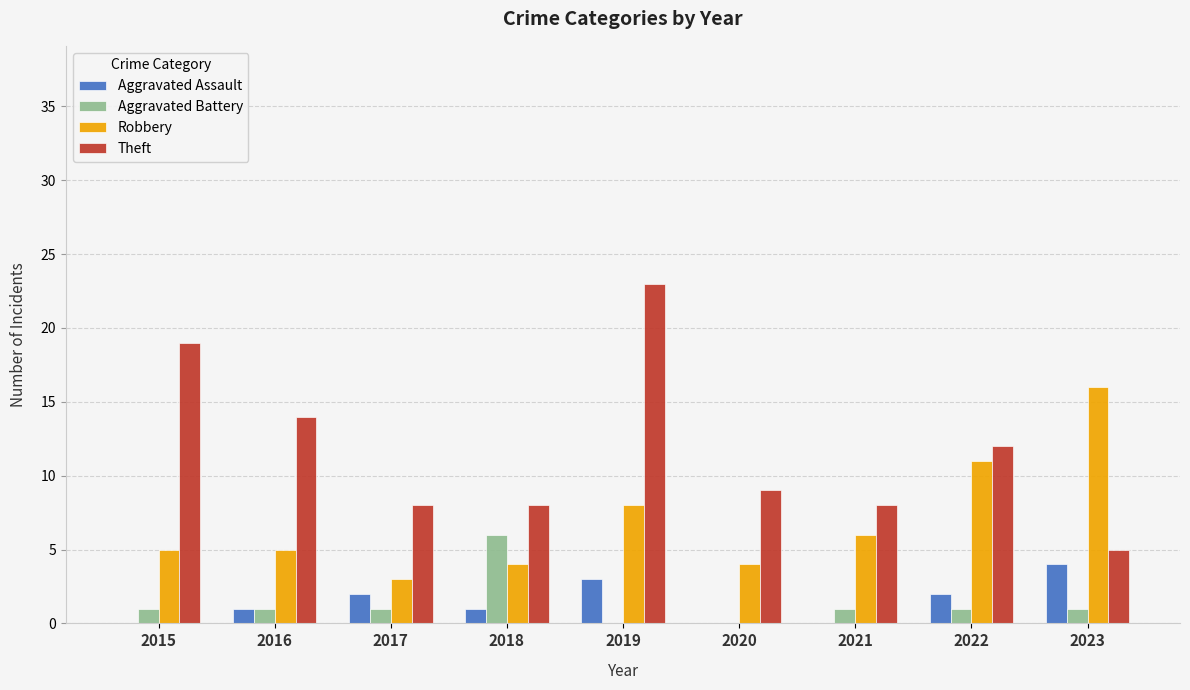

Which category has the highest value across all series?

2019